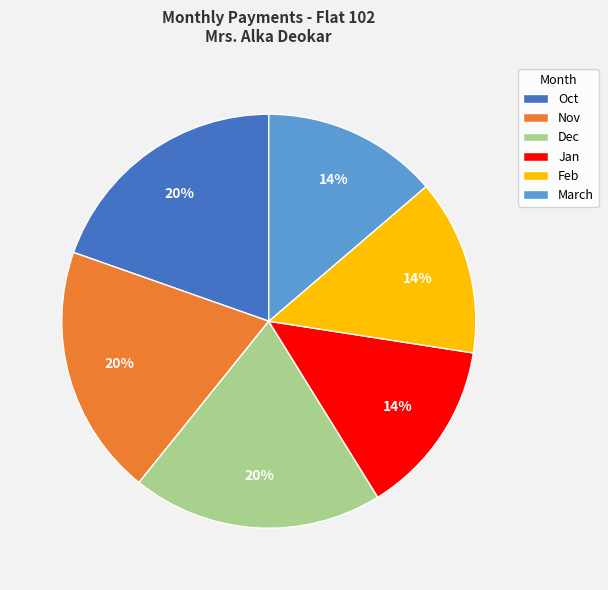

To the nearest percent, what percentage of the pie is Feb?

14%